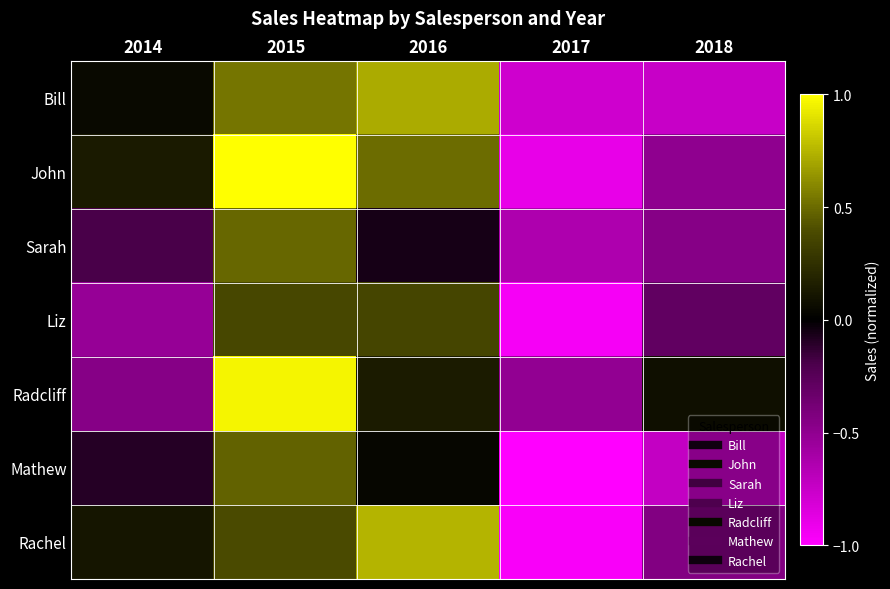

Rank the series at 2017 from highest to lowest value.

Radcliff, Sarah, Bill, John, Liz, Rachel, Mathew